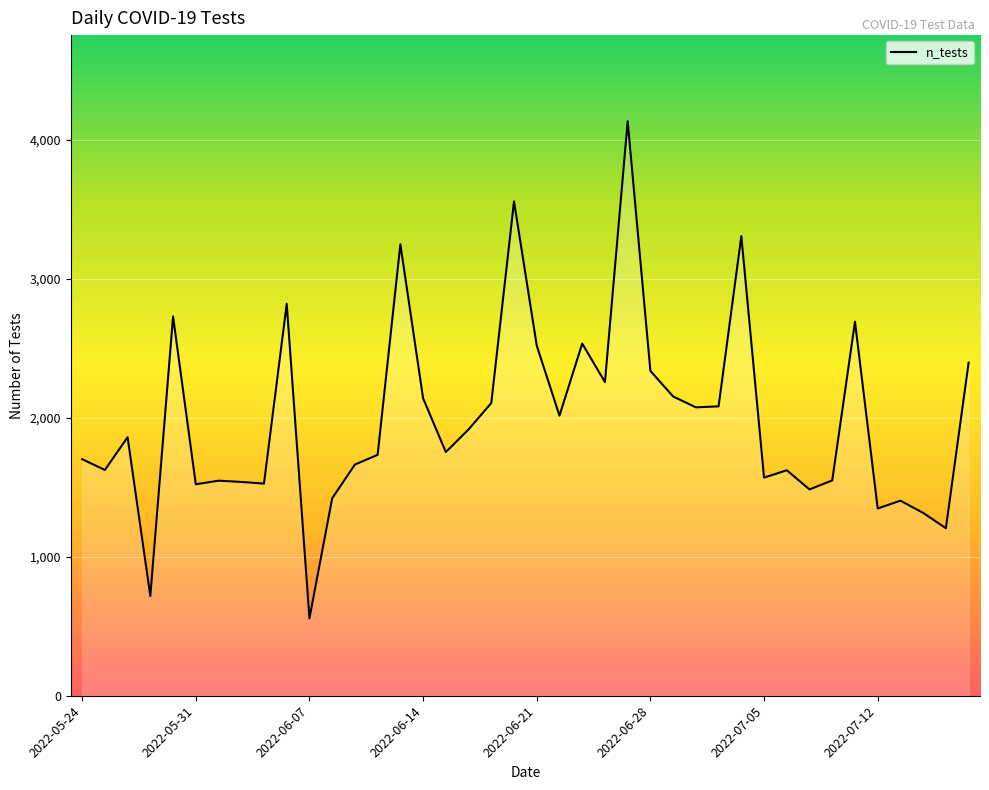

What is the greatest value displayed?

4135